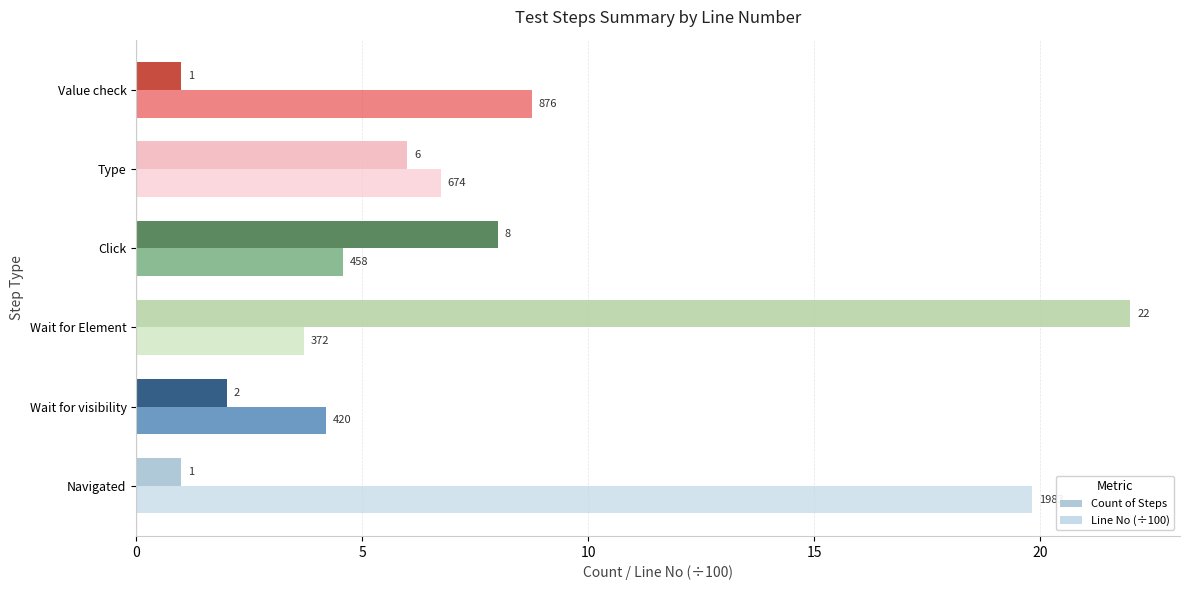

How many values in the Line No (÷100) series are below 6?

3